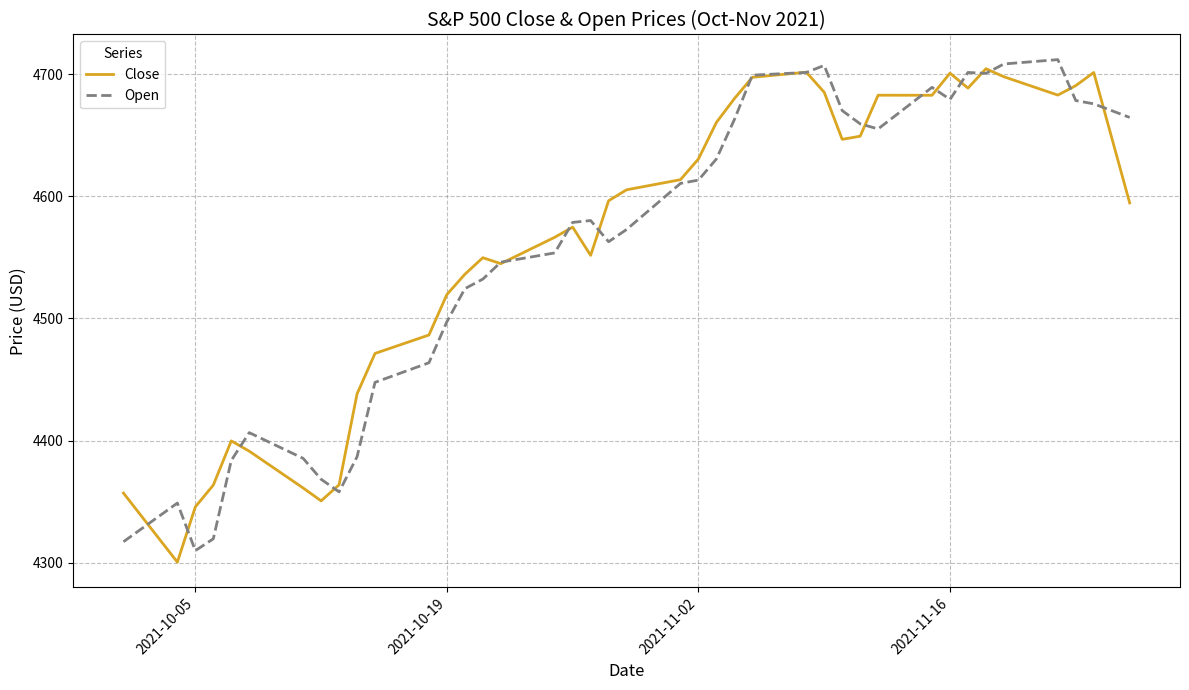

Which series ends up on top after the final intersection of Open and Close?

Open